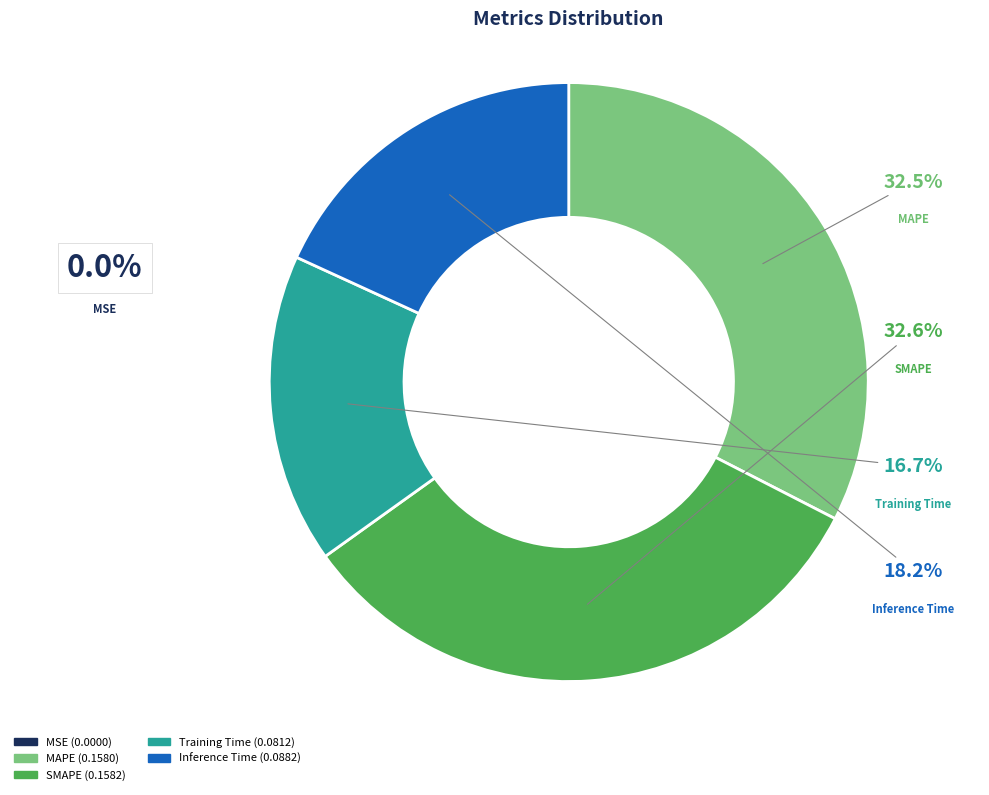

Combined, what portion of the pie is MAPE and Inference Time?

50.7%